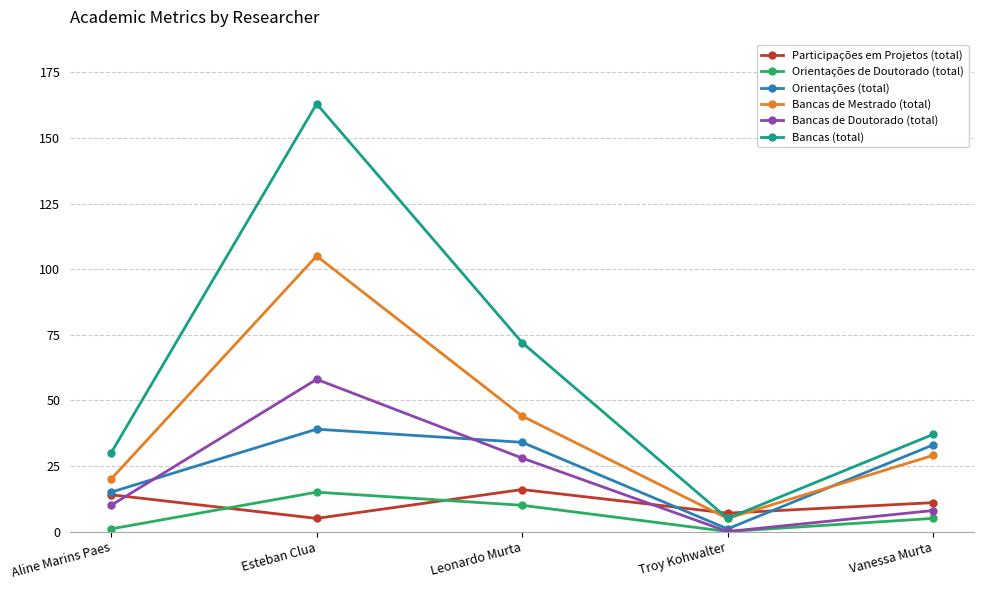

True or false: Participações em Projetos (total) has more than 0 points higher than both neighbors.

True